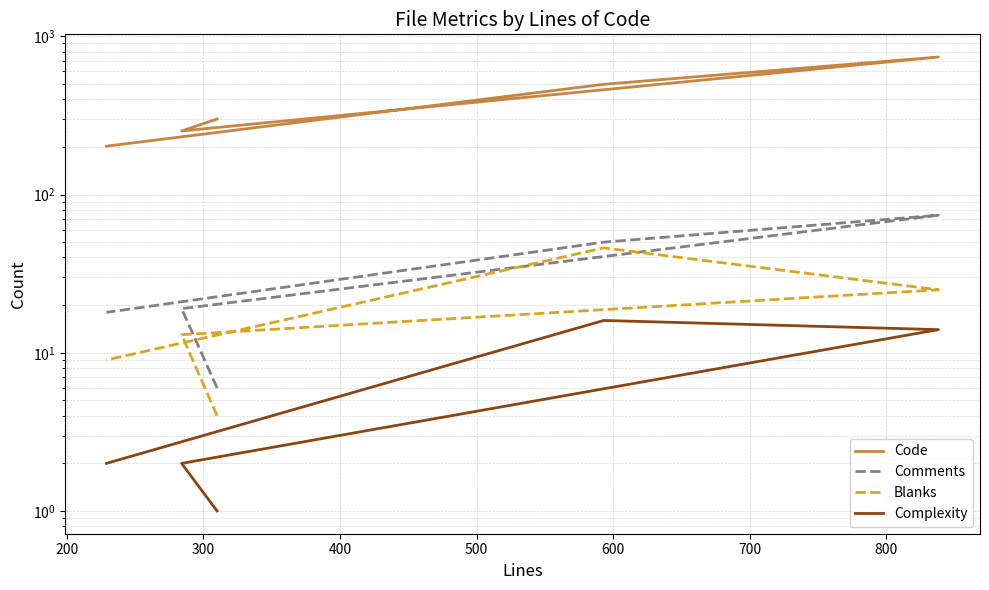

What is the spread (max minus min) of values at 200?

250